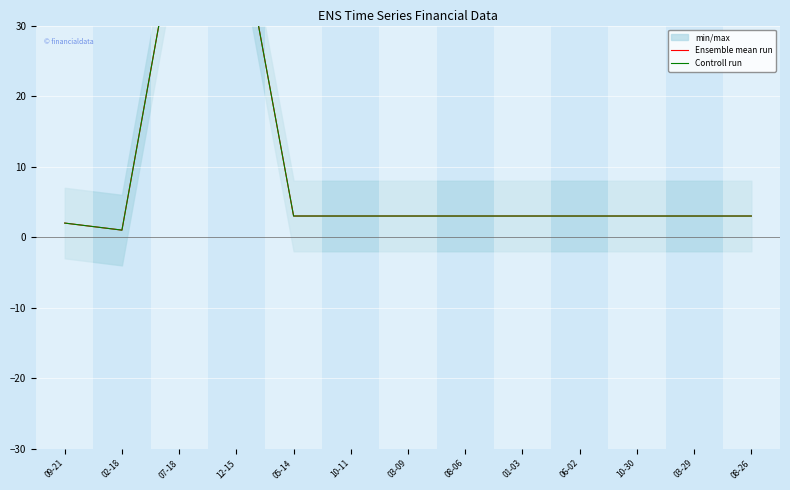

Which series changed the most between 08-06 and 08-26?

Ensemble mean run